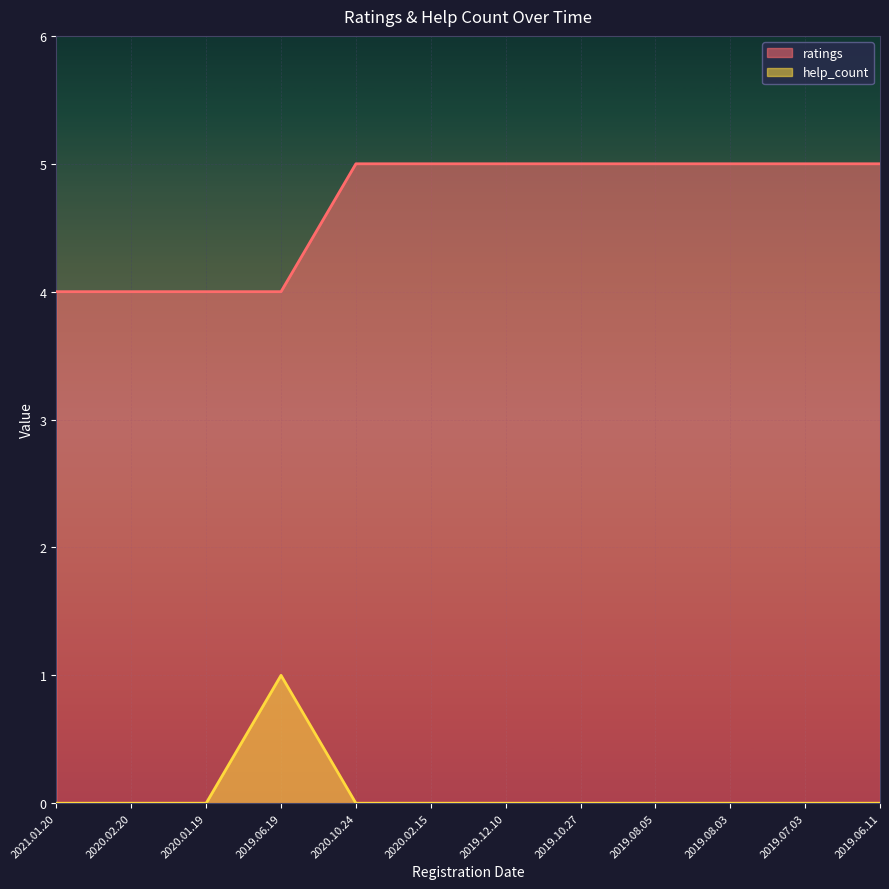

Which has a higher value, 2020.02.15 or 2019.08.03?

2020.02.15